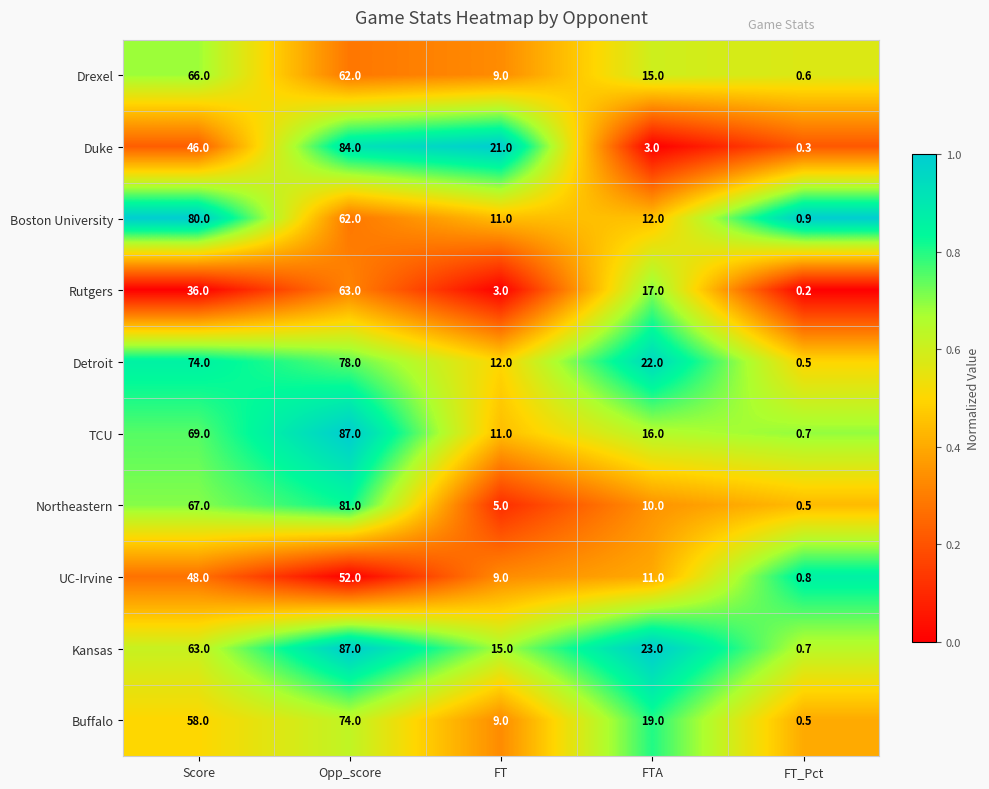

At how many categories does at least one series exceed 0?

5